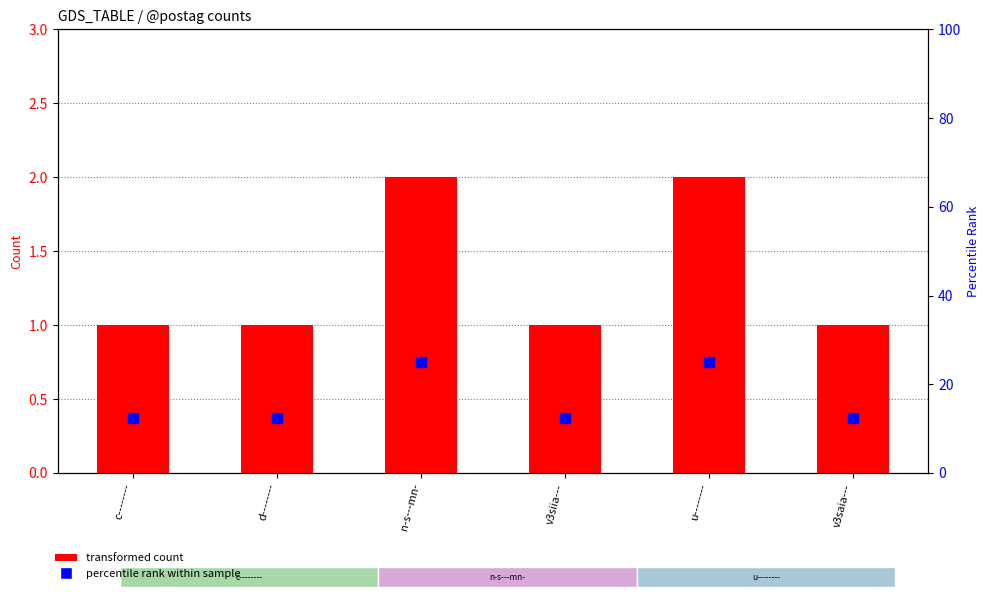

Which series reaches the minimum Y coordinate?

transformed count